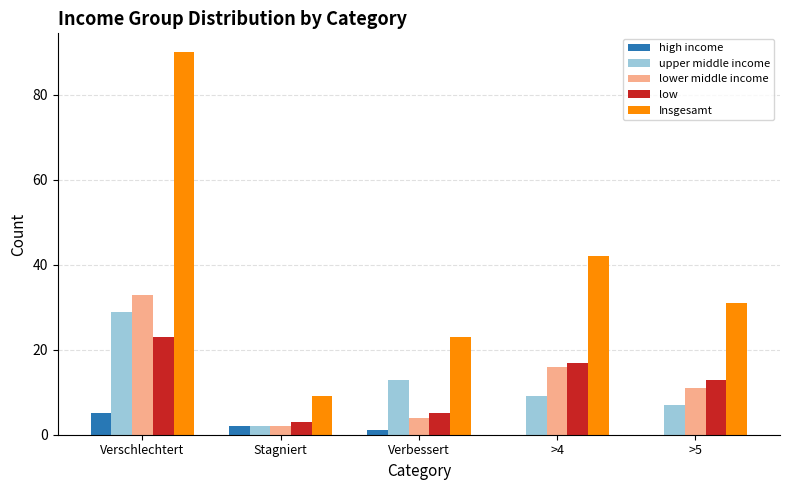

Reading left to right, transcribe all the data shown in this chart.

high income: Verschlechtert=5	Stagniert=2	Verbessert=1	>4=0	>5=0
upper middle income: Verschlechtert=29	Stagniert=2	Verbessert=13	>4=9	>5=7
lower middle income: Verschlechtert=33	Stagniert=2	Verbessert=4	>4=16	>5=11
low: Verschlechtert=23	Stagniert=3	Verbessert=5	>4=17	>5=13
Insgesamt: Verschlechtert=90	Stagniert=9	Verbessert=23	>4=42	>5=31